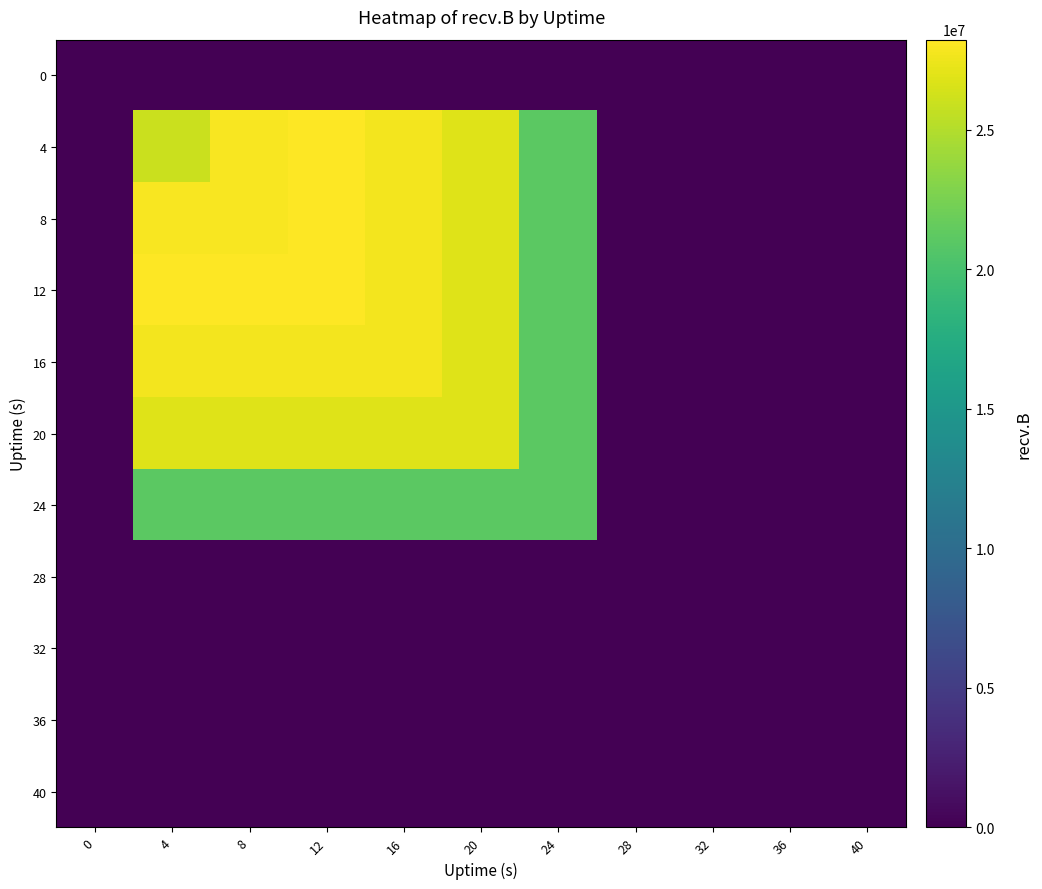

Reading left to right, transcribe all the data shown in this chart.

0: 0=0	4=0	8=0	12=0	16=0	20=0	24=0	28=0	32=0	36=0	40=0
4: 0=0	4=26020512	8=27957180	12=28226462	16=27702725	20=26821946	24=21127064	28=0	32=0	36=0	40=0
8: 0=0	4=27957180	8=27957180	12=28226462	16=27702725	20=26821946	24=21127064	28=0	32=0	36=0	40=0
12: 0=0	4=28226462	8=28226462	12=28226462	16=27702725	20=26821946	24=21127064	28=0	32=0	36=0	40=0
16: 0=0	4=27702725	8=27702725	12=27702725	16=27702725	20=26821946	24=21127064	28=0	32=0	36=0	40=0
20: 0=0	4=26821946	8=26821946	12=26821946	16=26821946	20=26821946	24=21127064	28=0	32=0	36=0	40=0
24: 0=0	4=21127064	8=21127064	12=21127064	16=21127064	20=21127064	24=21127064	28=0	32=0	36=0	40=0
28: 0=0	4=0	8=0	12=0	16=0	20=0	24=0	28=0	32=0	36=0	40=0
32: 0=0	4=0	8=0	12=0	16=0	20=0	24=0	28=0	32=0	36=0	40=0
36: 0=0	4=0	8=0	12=0	16=0	20=0	24=0	28=0	32=0	36=0	40=0
40: 0=0	4=0	8=0	12=0	16=0	20=0	24=0	28=0	32=0	36=0	40=0